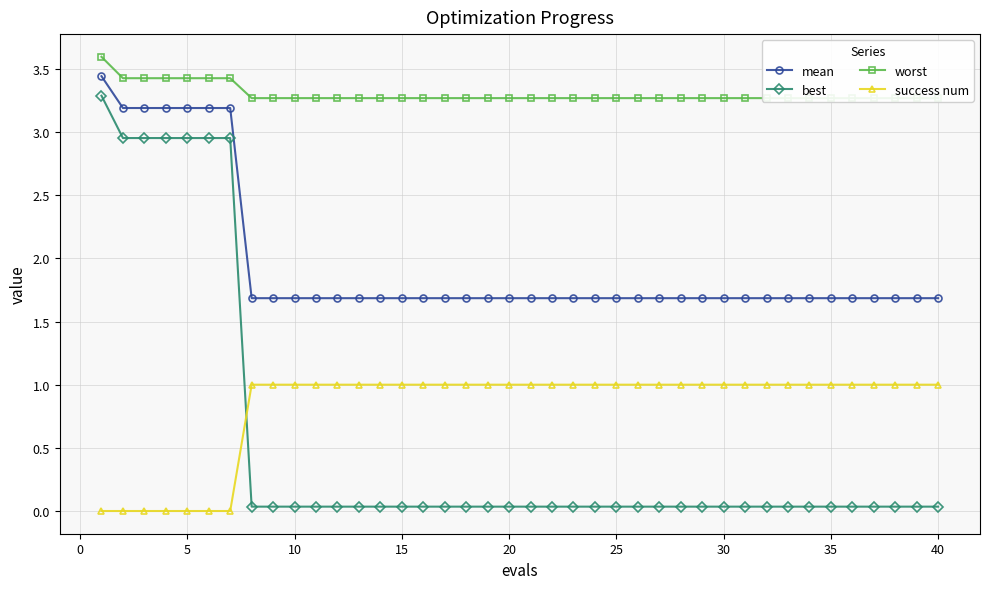

Reading right to left, extract all data points from this chart.

mean: 1.7	1.7	1.7	1.7	1.7	1.7	1.7	1.7	1.7	1.7	1.7	1.7	1.7	1.7	1.7	1.7	1.7	1.7	1.7	1.7	1.7	1.7	1.7	1.7	1.7	1.7	1.7	1.7	1.7	1.7	1.7	1.7	1.7	3.2	3.2	3.2	3.2	3.2	3.2	3.4
best: 0.0	0.0	0.0	0.0	0.0	0.0	0.0	0.0	0.0	0.0	0.0	0.0	0.0	0.0	0.0	0.0	0.0	0.0	0.0	0.0	0.0	0.0	0.0	0.0	0.0	0.0	0.0	0.0	0.0	0.0	0.0	0.0	0.0	3.0	3.0	3.0	3.0	3.0	3.0	3.3
worst: 3.3	3.3	3.3	3.3	3.3	3.3	3.3	3.3	3.3	3.3	3.3	3.3	3.3	3.3	3.3	3.3	3.3	3.3	3.3	3.3	3.3	3.3	3.3	3.3	3.3	3.3	3.3	3.3	3.3	3.3	3.3	3.3	3.3	3.4	3.4	3.4	3.4	3.4	3.4	3.6
success num: 1.0	1.0	1.0	1.0	1.0	1.0	1.0	1.0	1.0	1.0	1.0	1.0	1.0	1.0	1.0	1.0	1.0	1.0	1.0	1.0	1.0	1.0	1.0	1.0	1.0	1.0	1.0	1.0	1.0	1.0	1.0	1.0	1.0	0.0	0.0	0.0	0.0	0.0	0.0	0.0